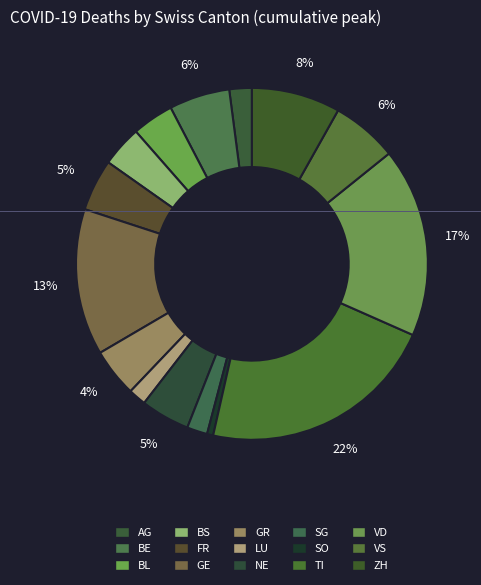

To the nearest percent, what is the difference between the TI and VS slice percentages?

16%